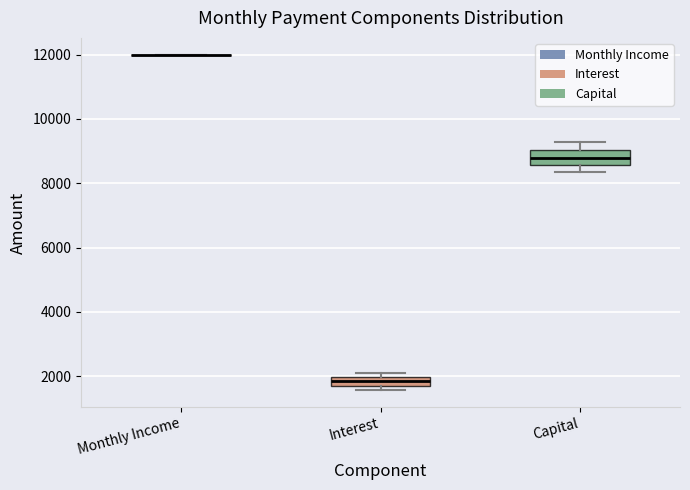

Where is the lower edge of the box for Capital on the y-axis? The values are not printed on the chart, so give them approximately, as read against the axis.

8600